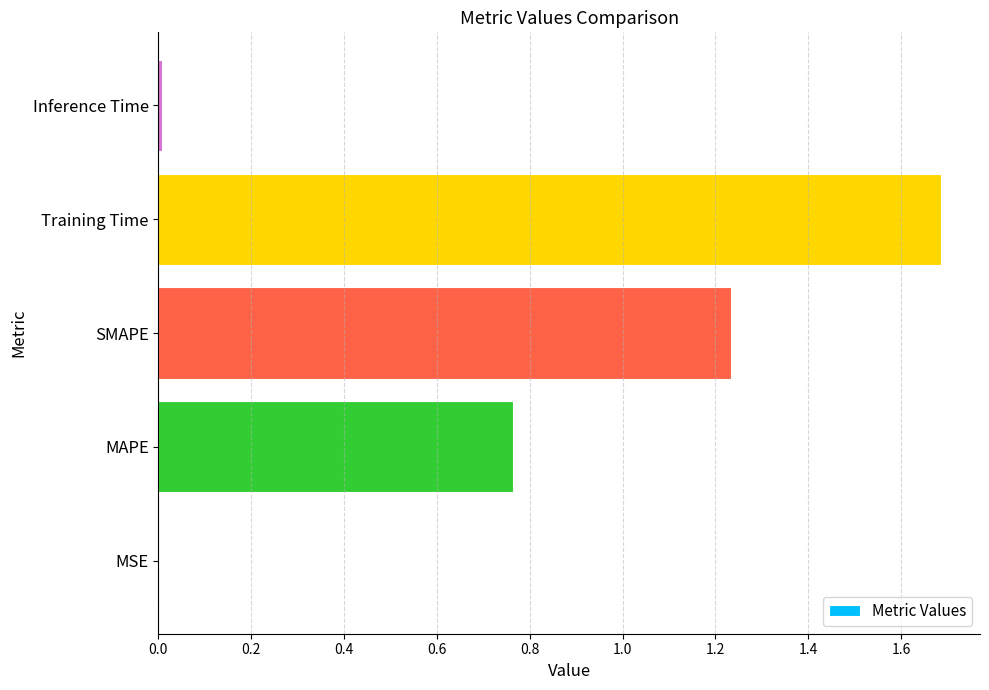

What is the sum of all values?

3.7